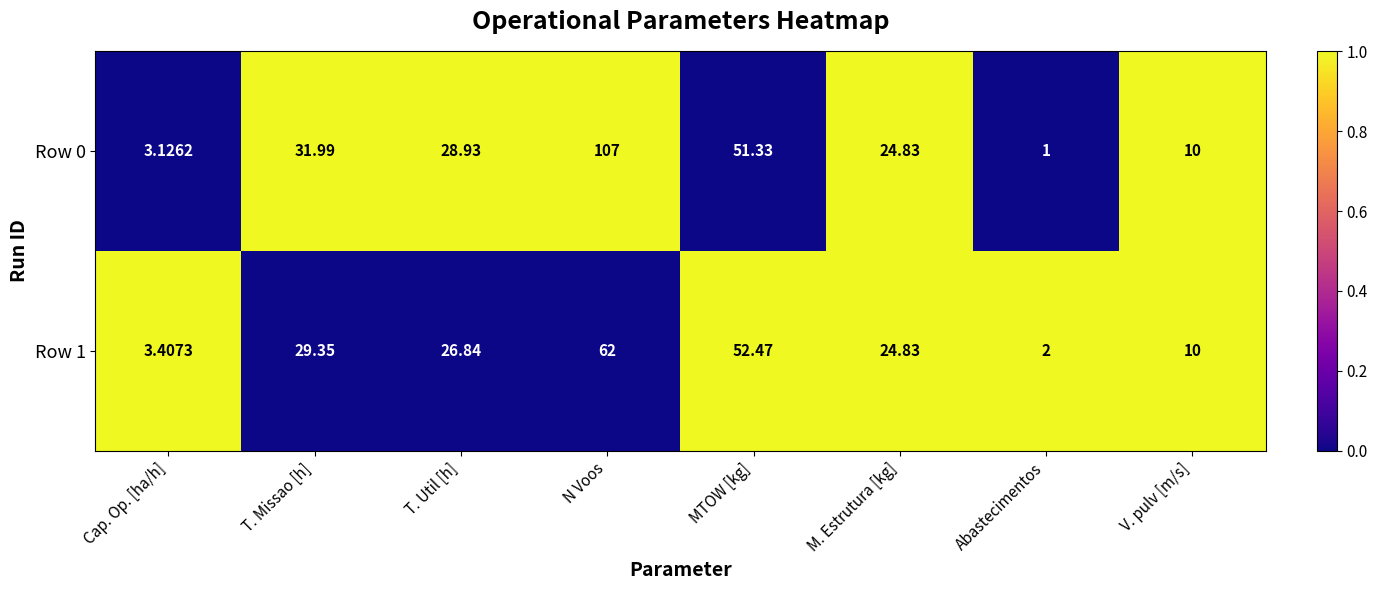

Which series has the widest spread of values?

Row 0